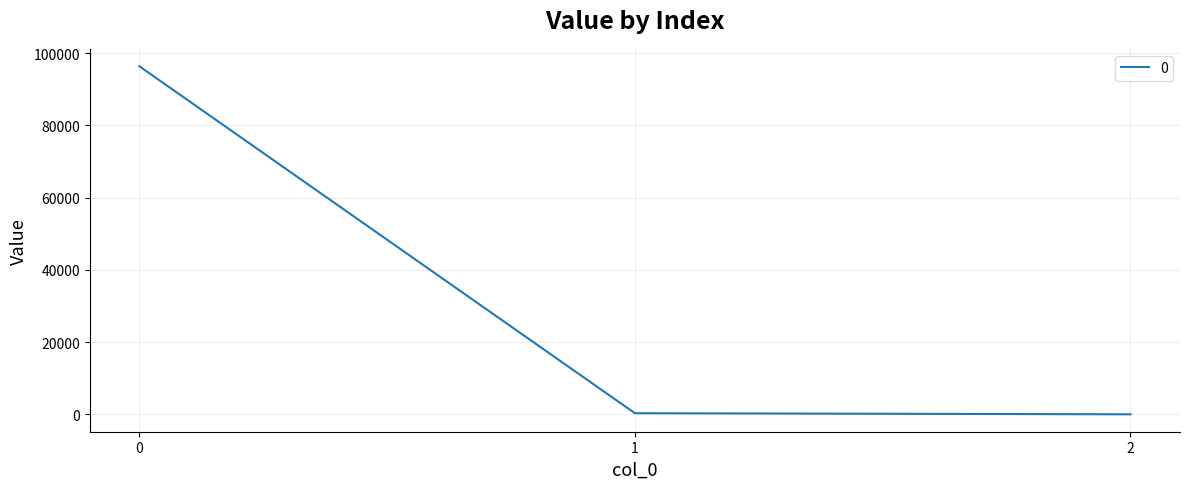

What is the difference between the maximum and minimum values?

96404.0